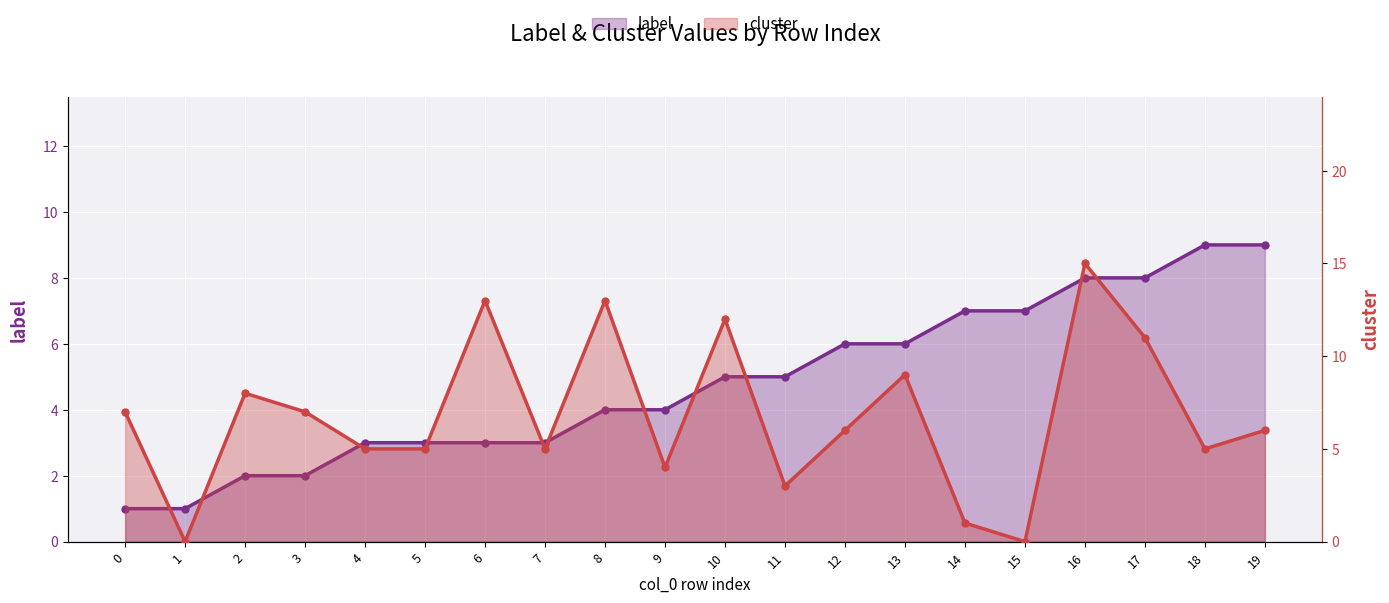

How many intersections are there between label and cluster?

6